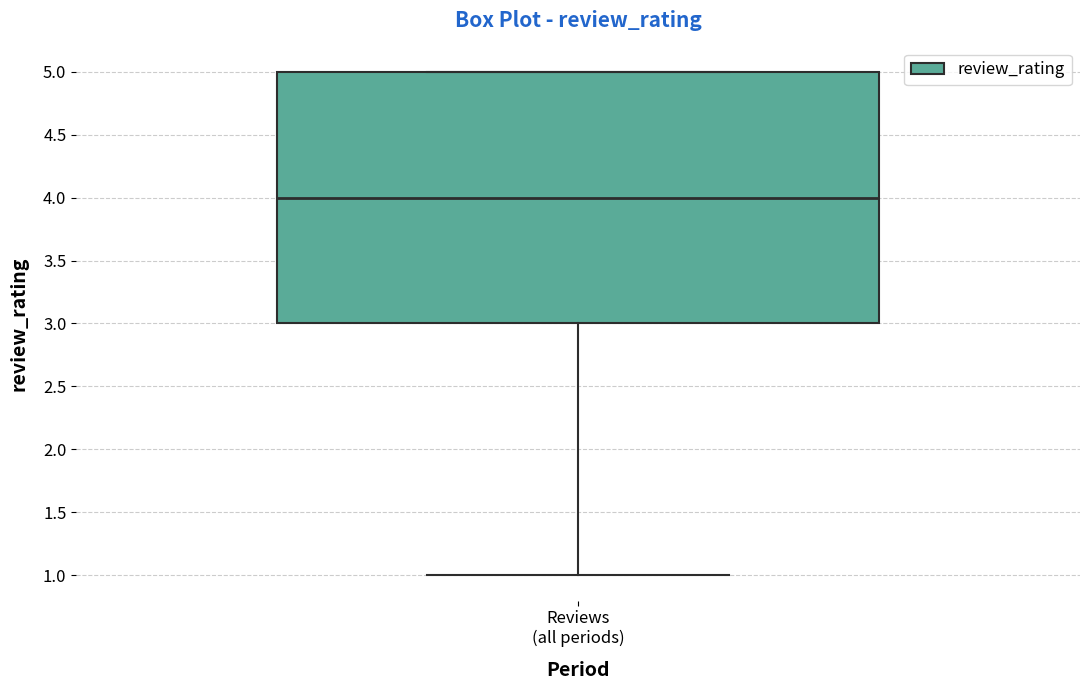

Read this box plot against the y-axis: the position of the median line, the range covered by the box, and the ends of both whiskers. The values are not printed on the chart, so give them approximately, as read against the axis.

median 4, box 3 to 5, whiskers 1 to 5